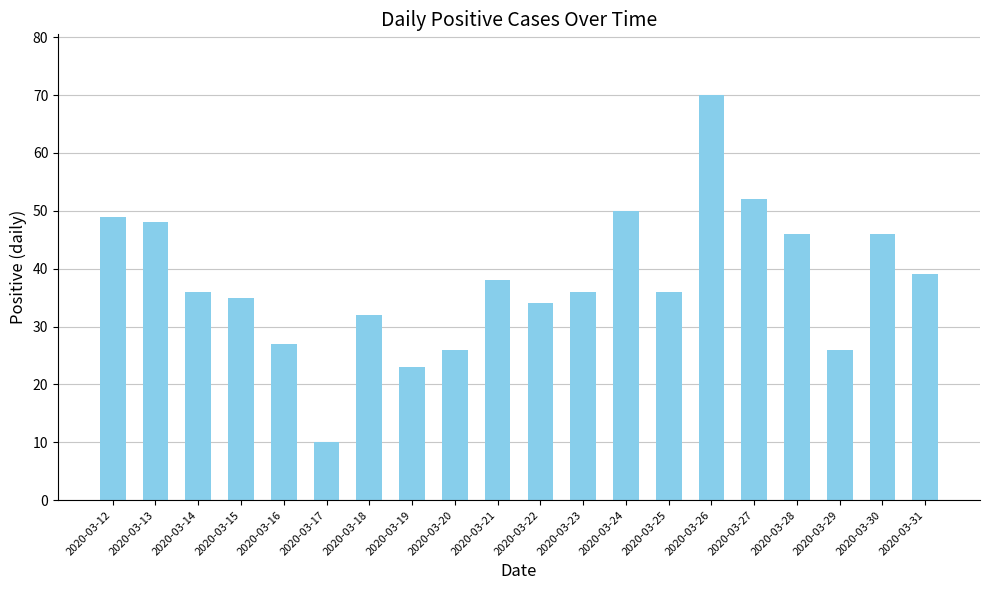

What is the minimum value shown in the chart?

10